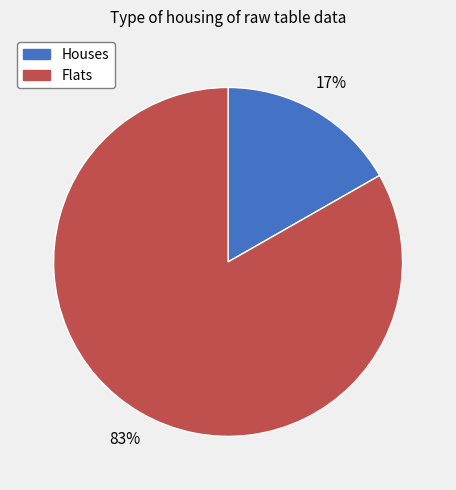

Which has a higher value, Flats or Houses?

Flats